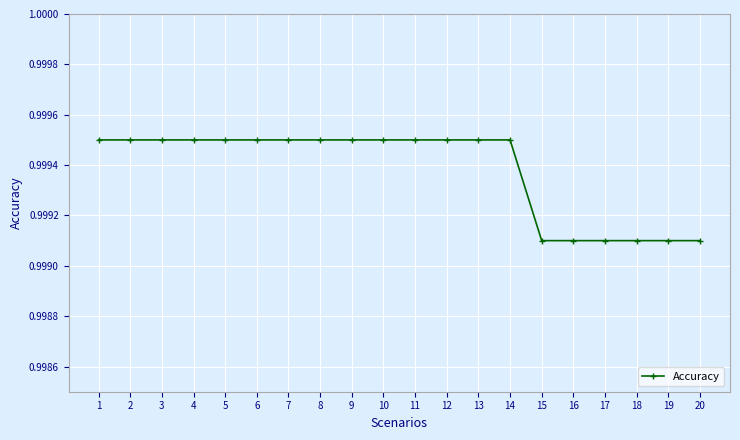

Count the number of data series in this chart.

1